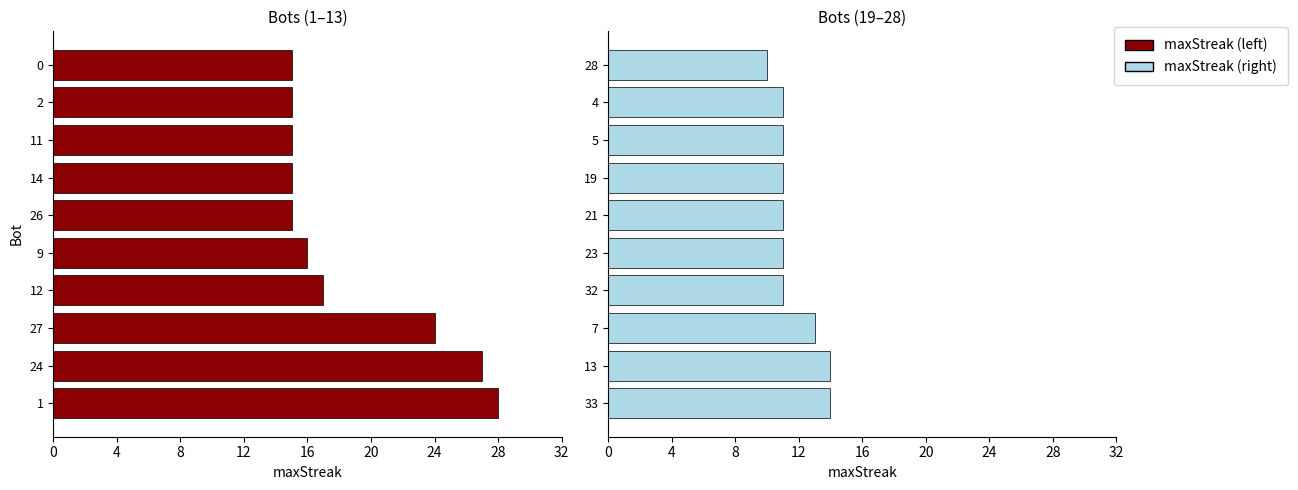

The value at 21 is 17. True or false?

False